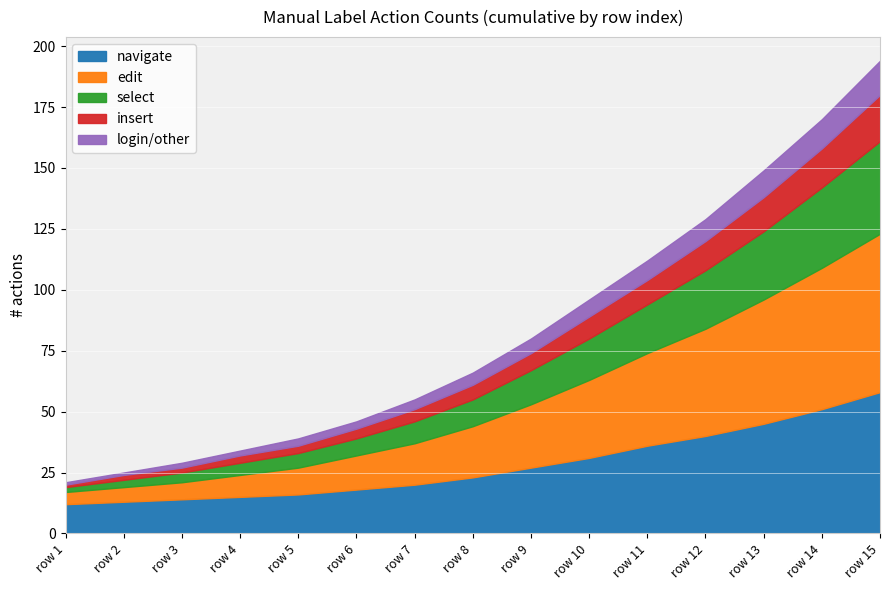

At which label does navigate reach its peak?

row 15